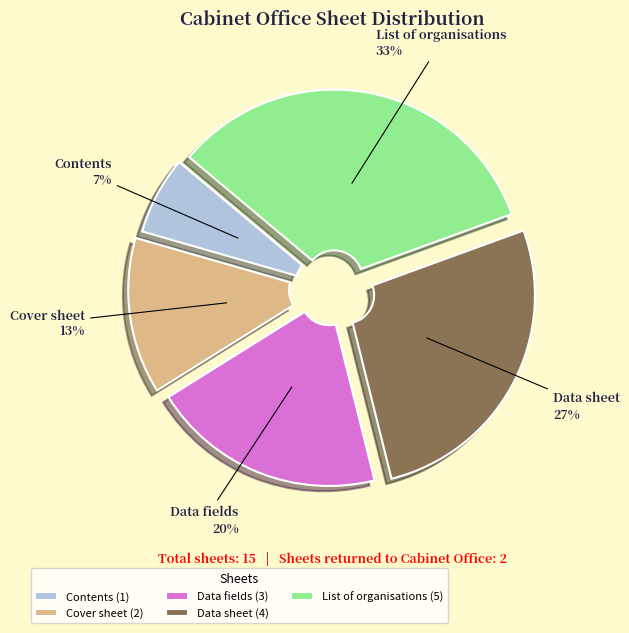

Does Data sheet represent more than half of the total?

No